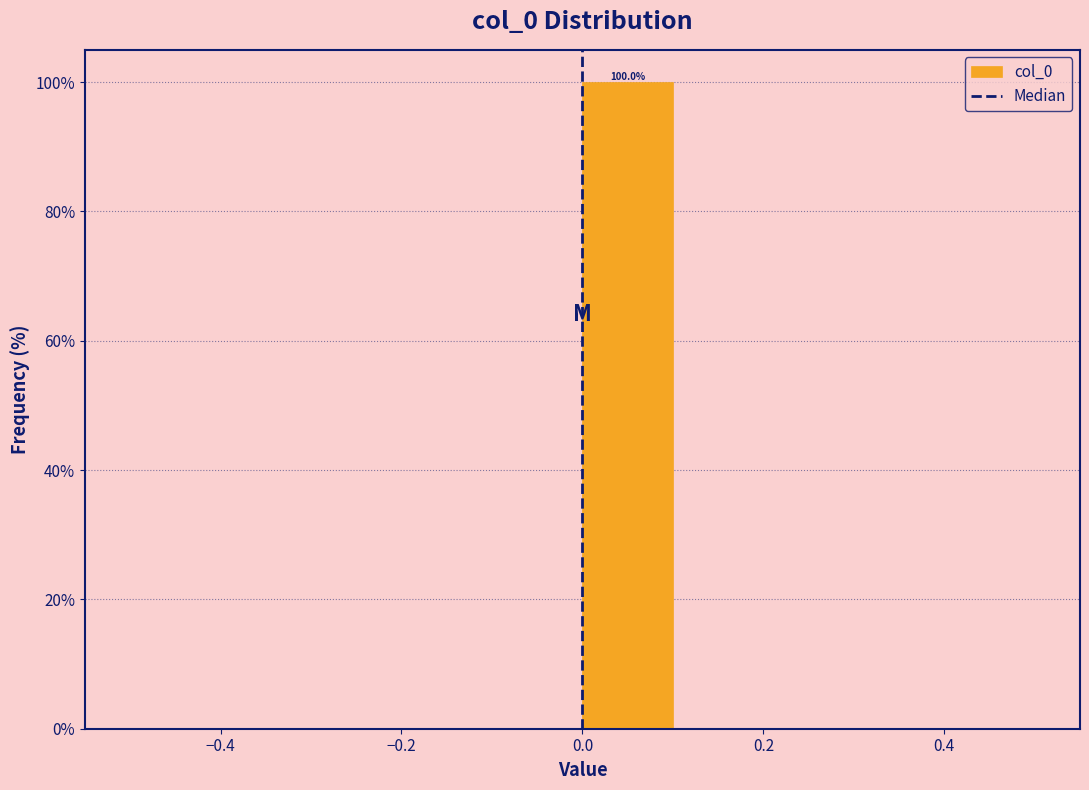

Which range on the x-axis has the tallest bar?

0.0 to 0.1